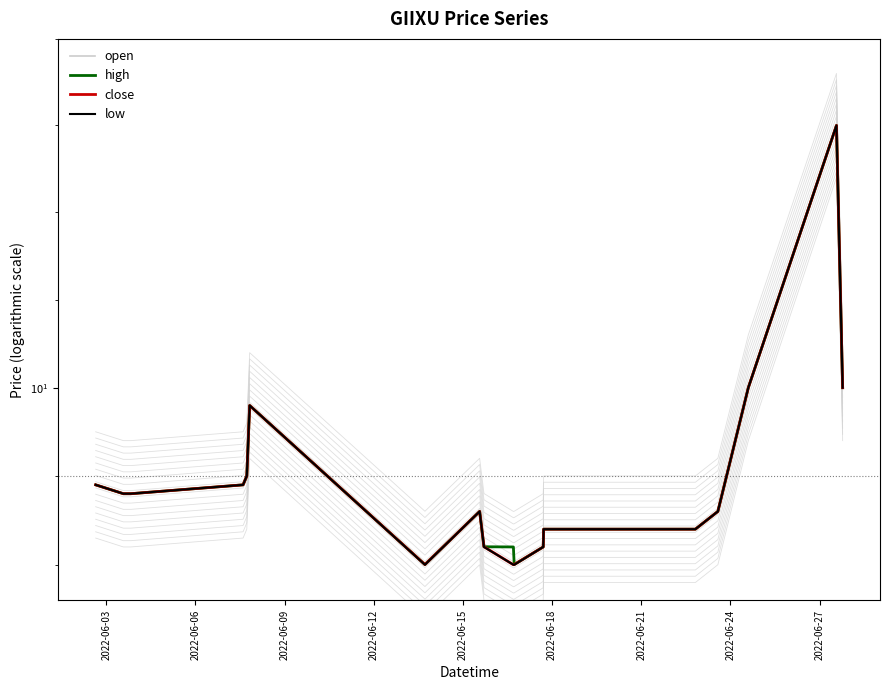

What are all the series names shown in the legend?

open, high, close, low